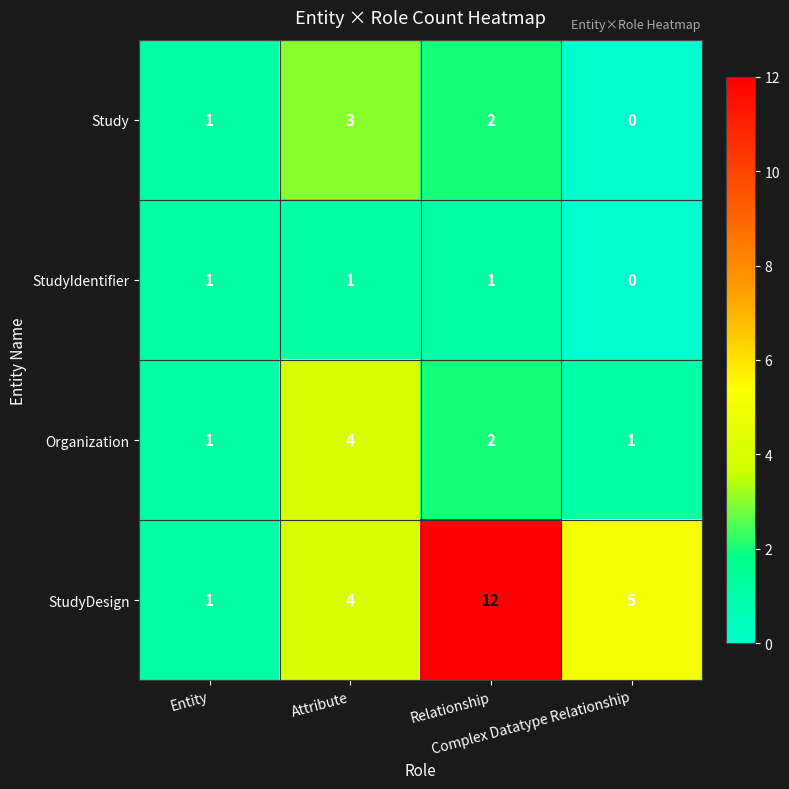

Count the Study values in the range 1 to 3.

3